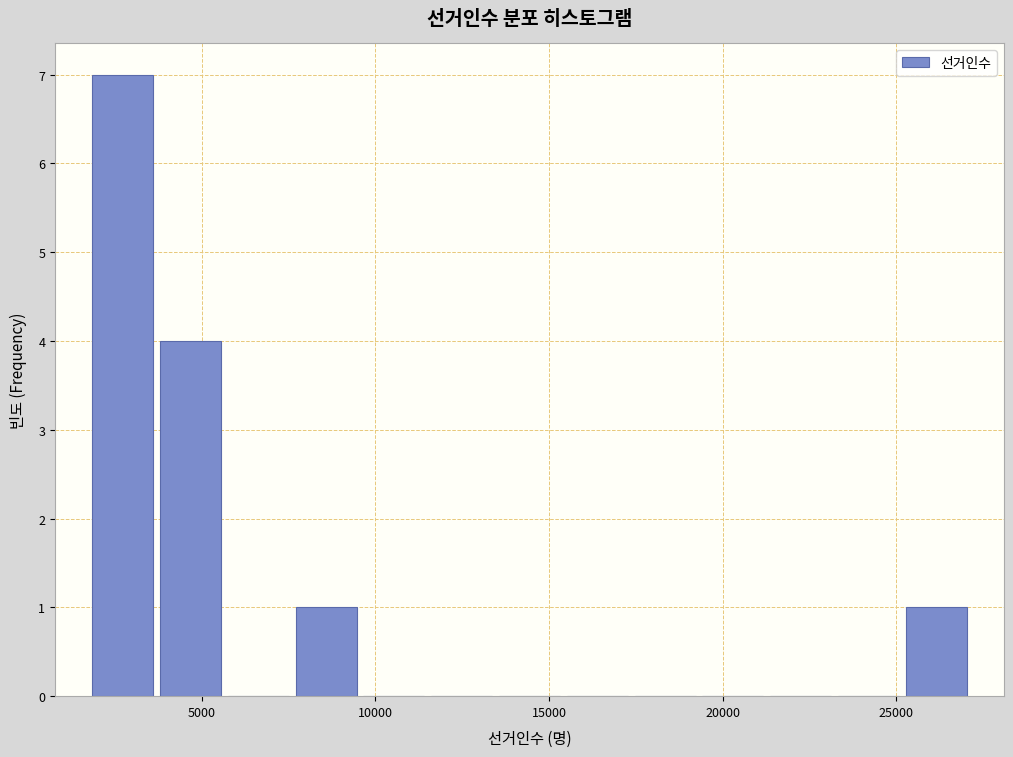

Around what value on the x-axis is the tallest bar? Give the approximate position of its centre, as read against the axis.

2500